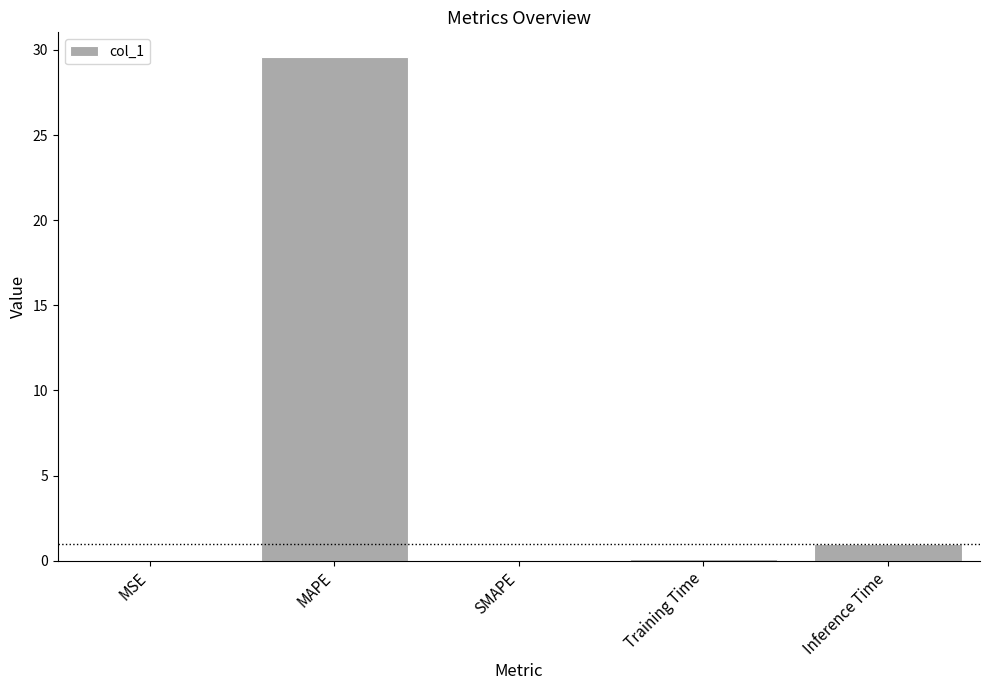

Is it true that the value at MAPE is 29.6?

True